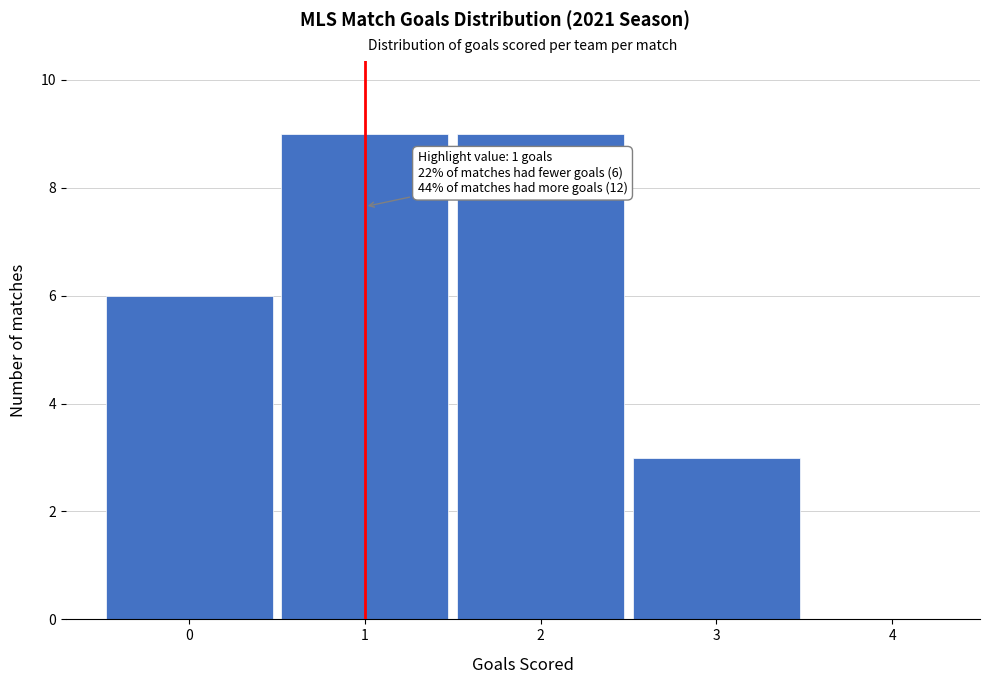

Reading left to right, extract all data points from this chart.

6	9	9	3